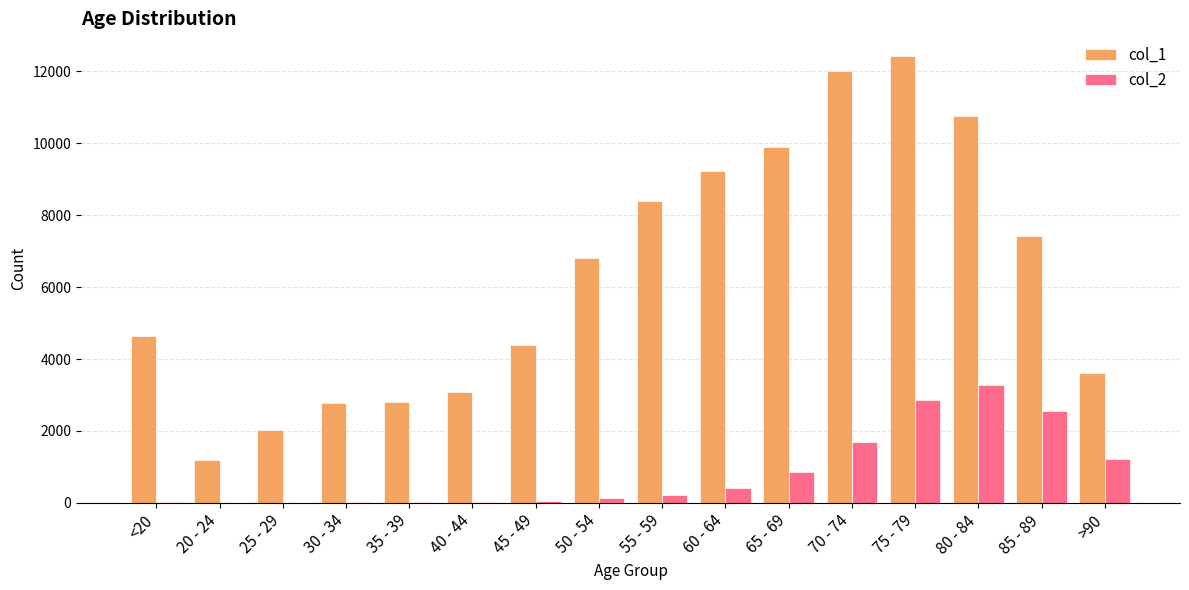

At which label is col_1 closest to 6812?

50 - 54